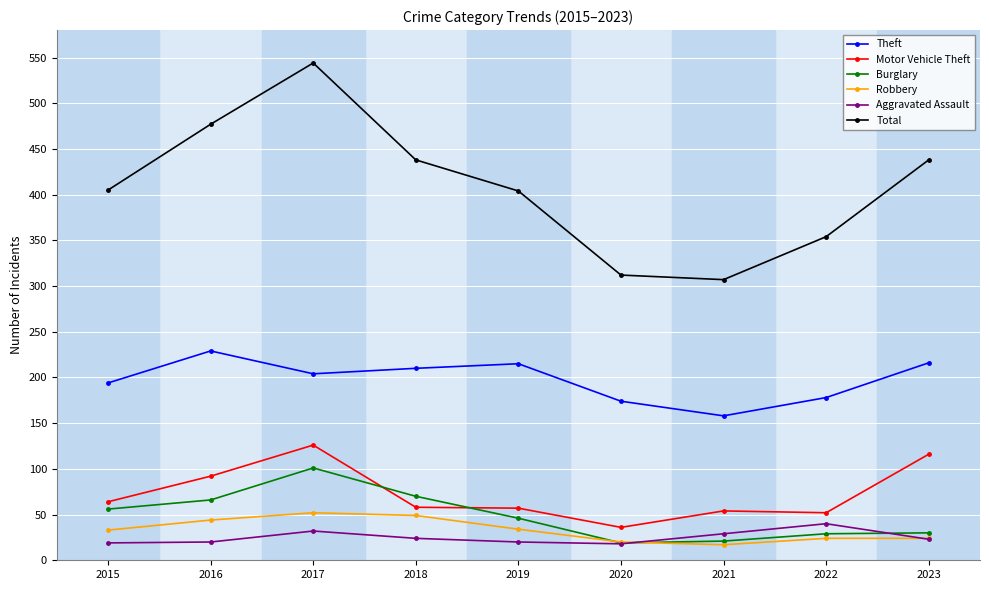

Is the value of Motor Vehicle Theft at 2018 greater than the value of Theft at 2021?

No